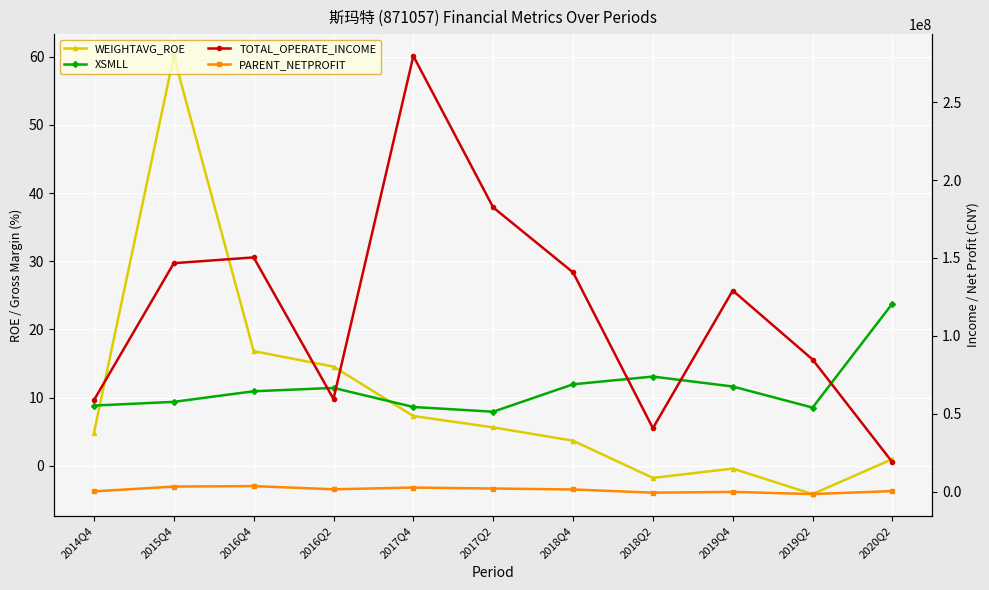

What is the approximate value of XSMLL at 2017Q4?

8.6